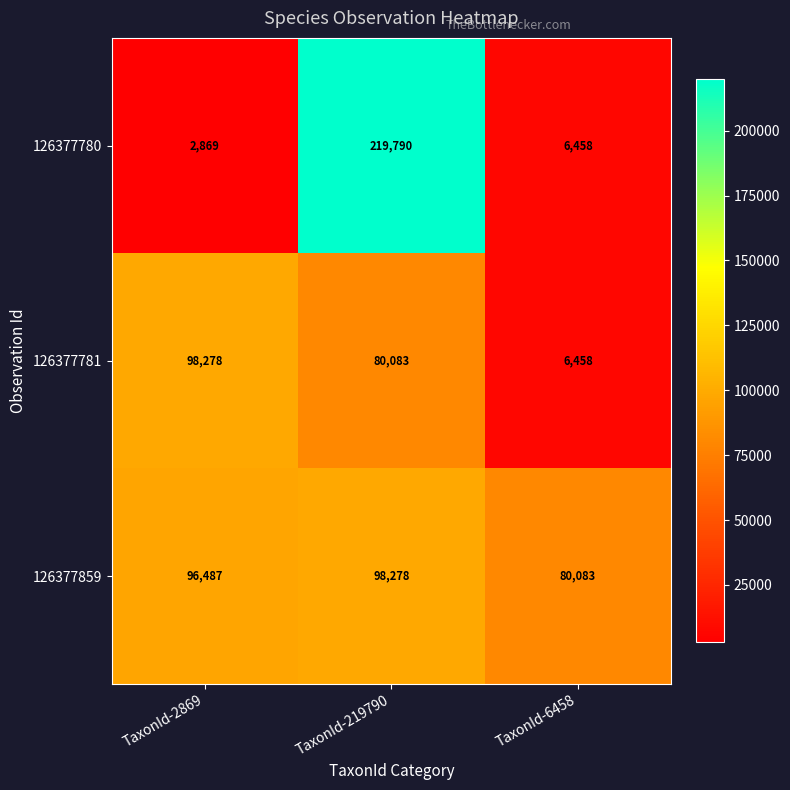

At which label is 126377859 closest to 89180?

TaxonId-2869